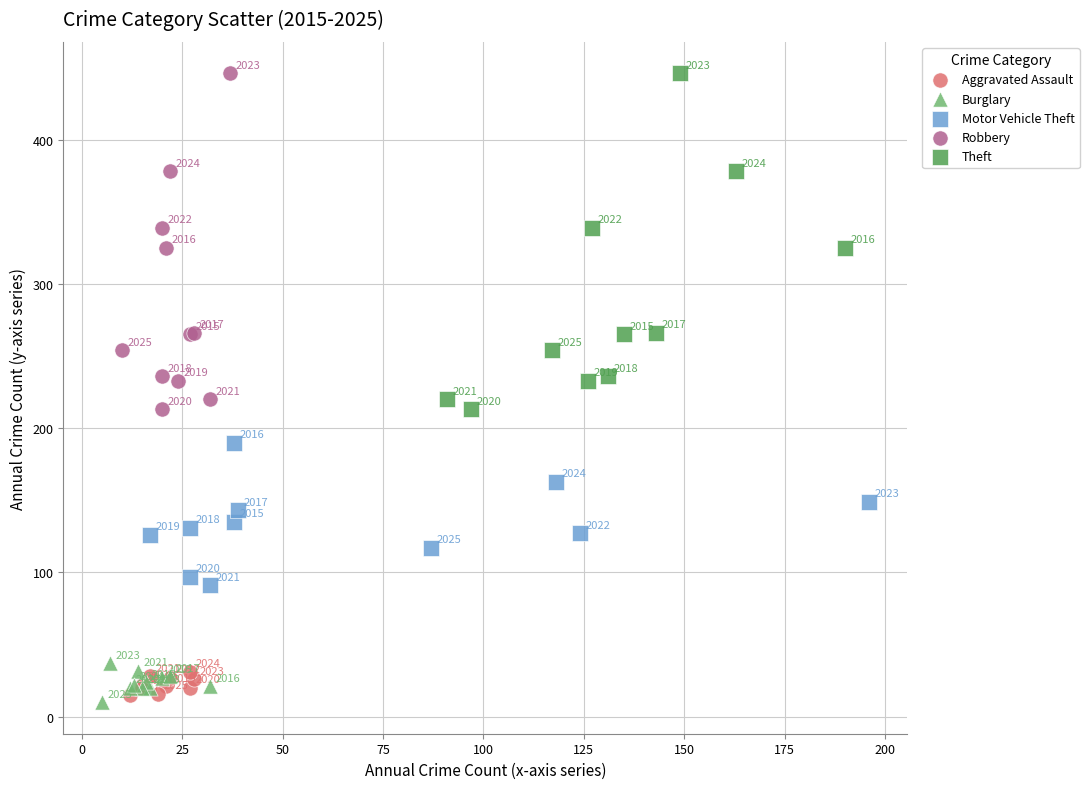

Which series reaches the minimum Y coordinate?

Burglary